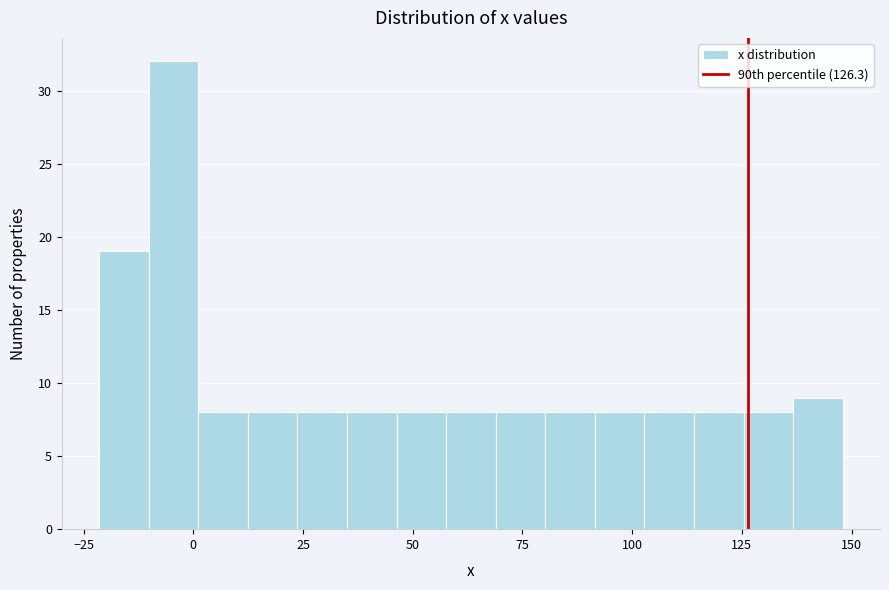

Read against the x-axis, roughly where is the centre of the tallest bar?

-5